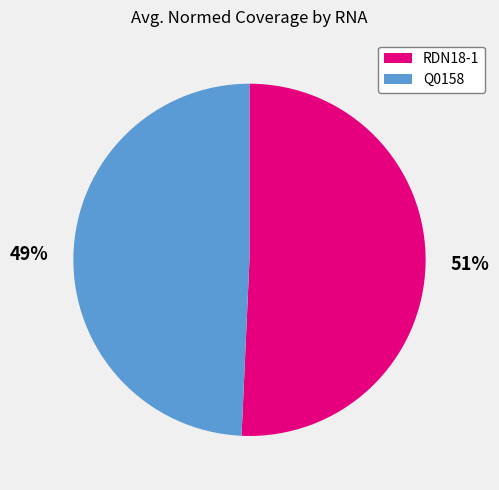

To the nearest percent, what is the average slice percentage?

50%